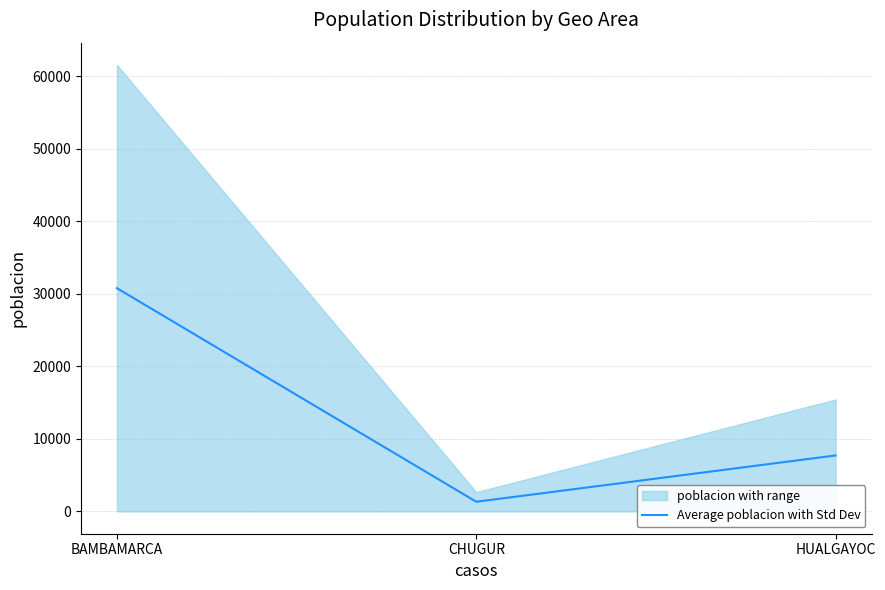

Rank the categories by value from highest to lowest.

BAMBAMARCA, HUALGAYOC, CHUGUR